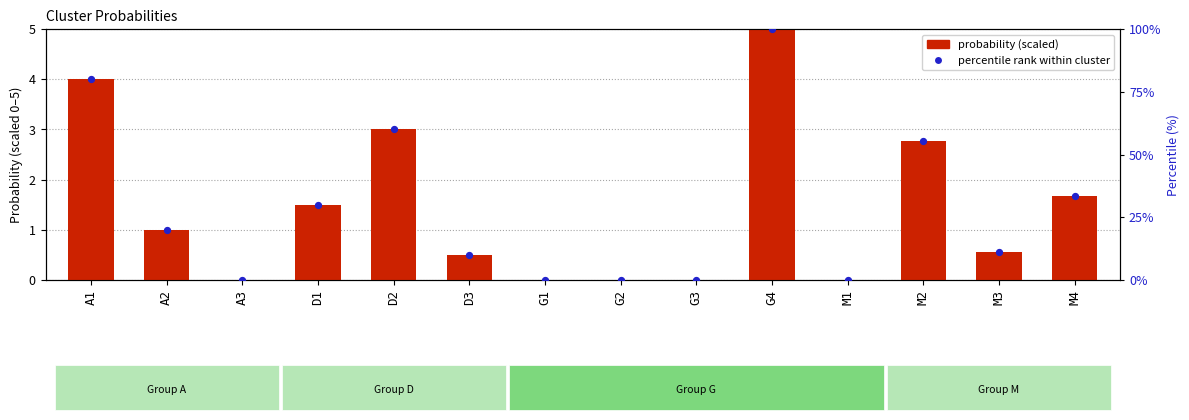

What are all the series names shown in the legend?

probability (scaled), percentile rank within cluster